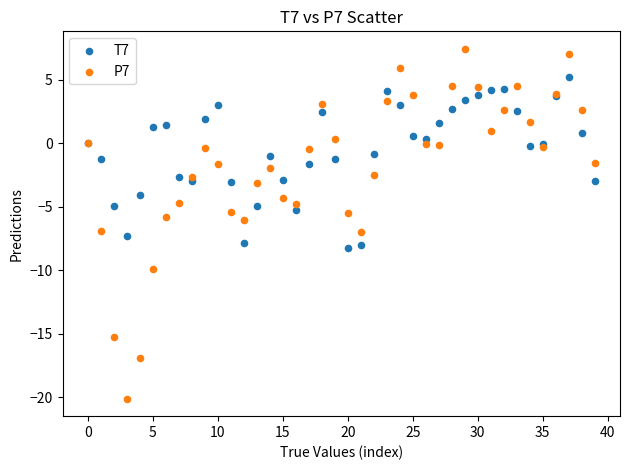

Which series contains the lowest Y value?

P7